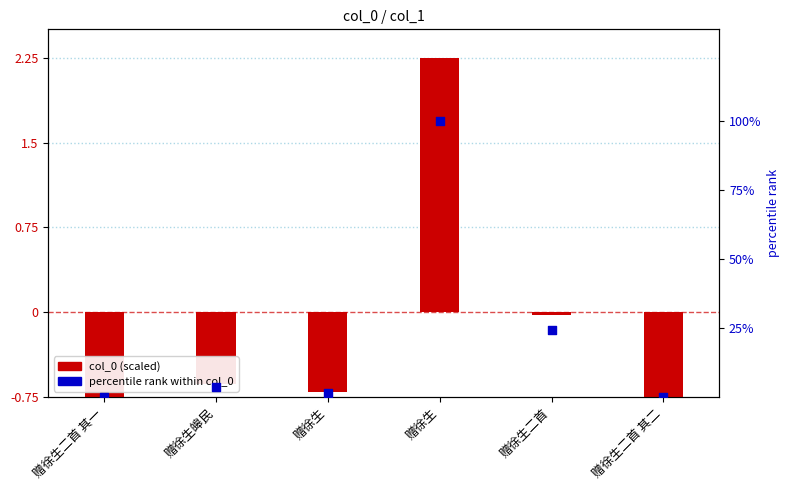

At how many categories does at least one series exceed 63?

1